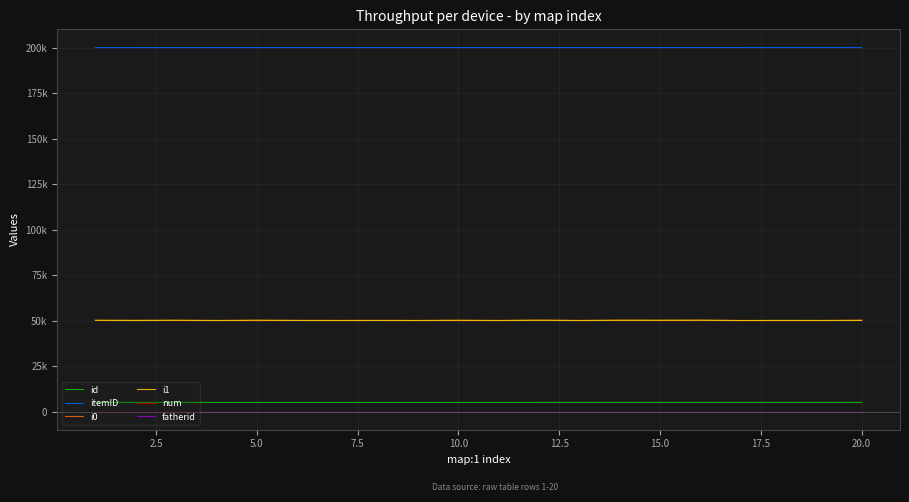

True or false: fatherid and i0 intersect in this chart.

False